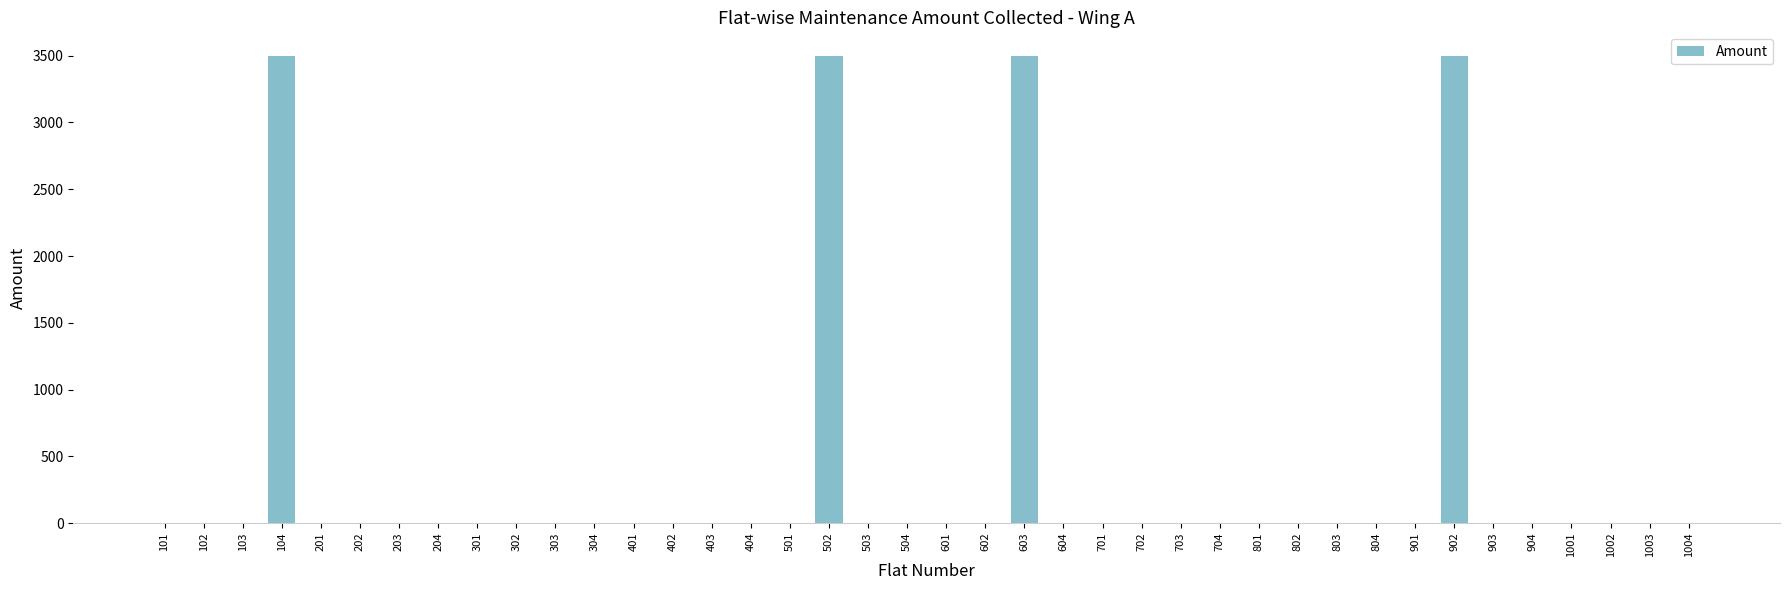

What is the greatest value displayed?

3500